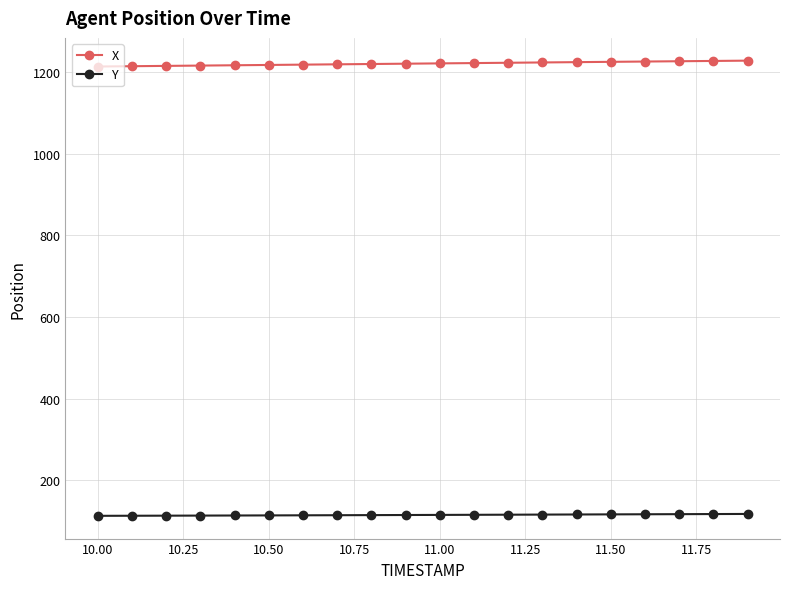

What is the average value of the X series?

1220.3